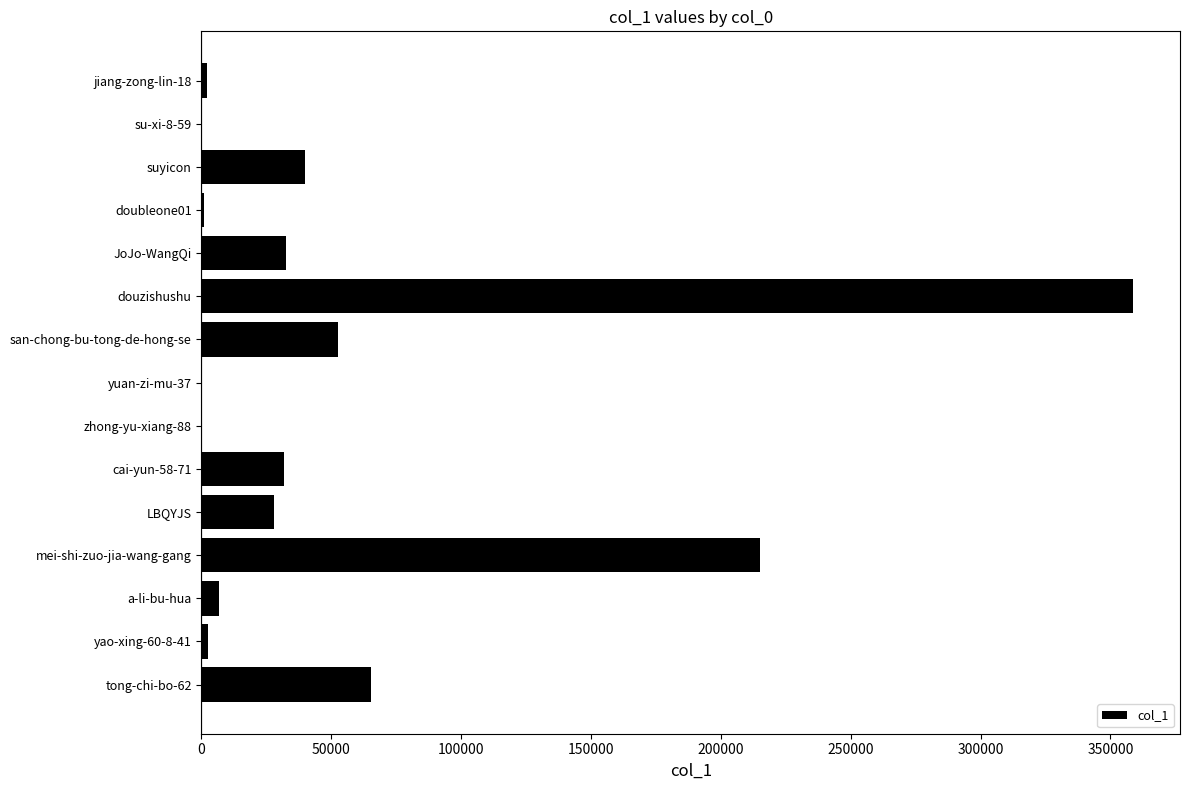

Between mei-shi-zuo-jia-wang-gang and LBQYJS, which is larger?

mei-shi-zuo-jia-wang-gang